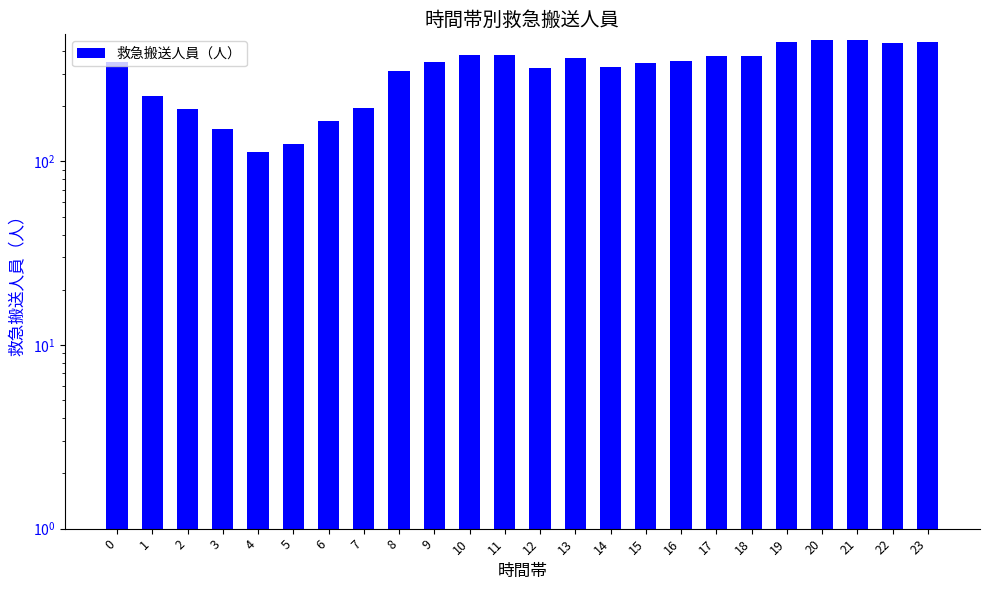

Are the bars horizontal?

No